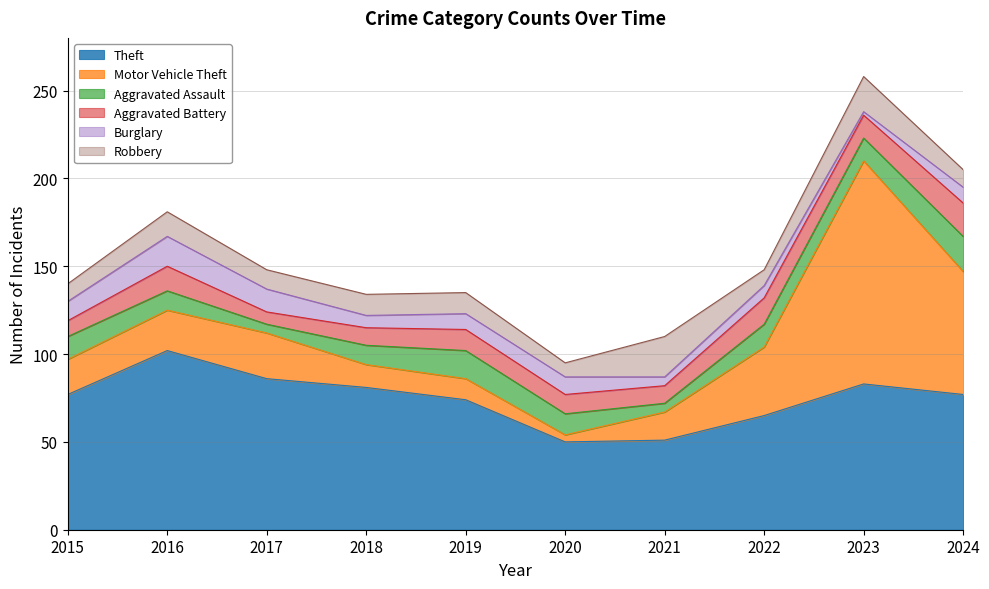

Rank the categories by Theft value from lowest to highest.

2020, 2021, 2022, 2019, 2015, 2024, 2018, 2023, 2017, 2016